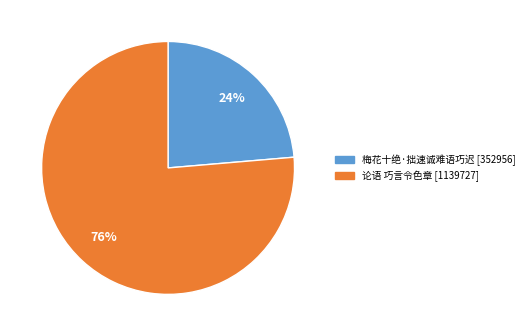

Is the sum of 论语 巧言令色章 and 梅花十绝·拙速诚难语巧迟 greater than half?

Yes